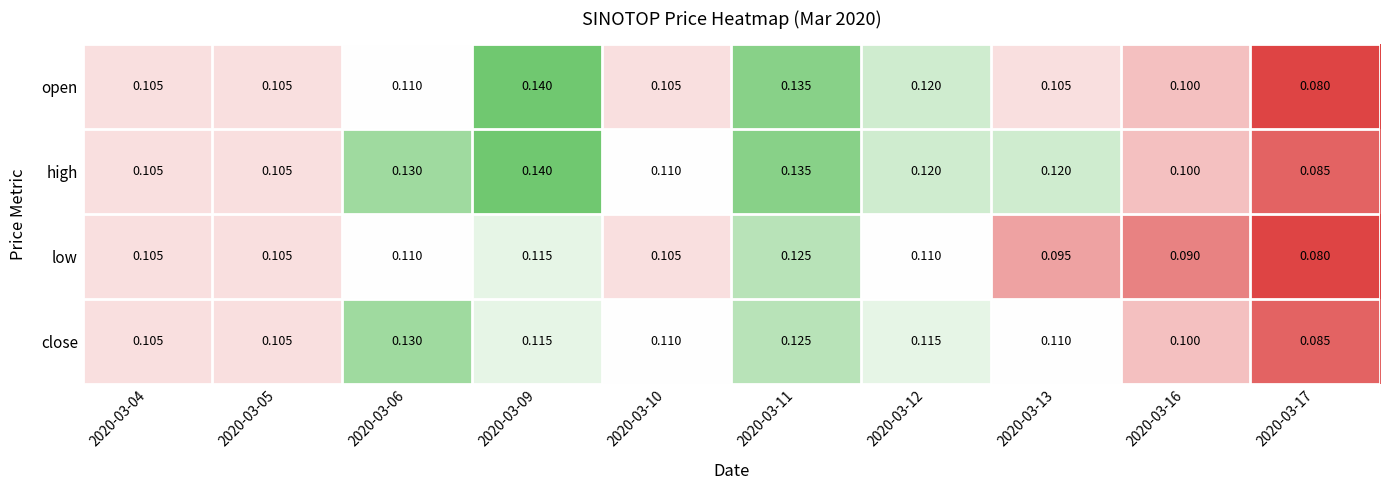

What is the total value across all series at 2020-03-17?

0.3